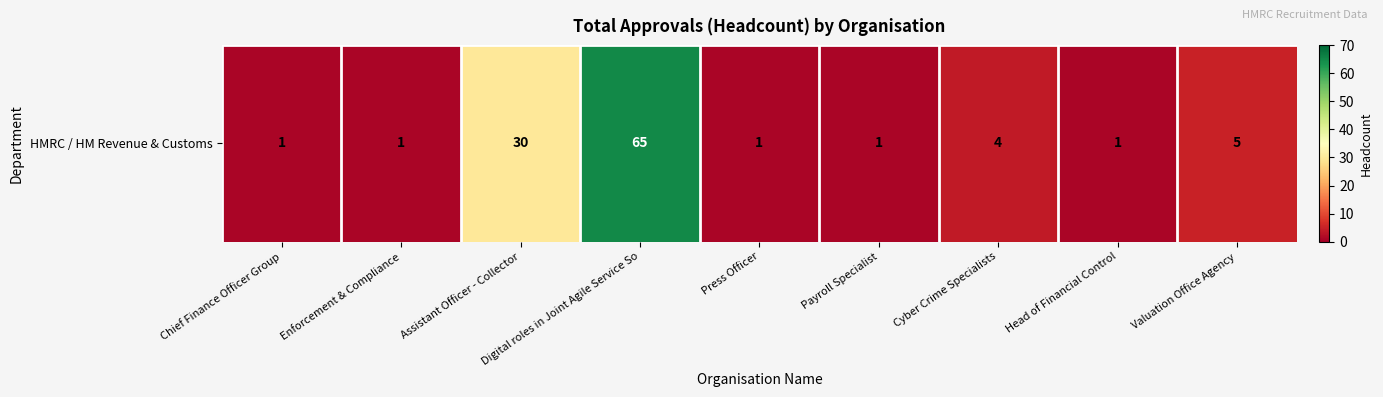

What is the change in value from Enforcement & Compliance to Digital roles in Joint Agile Service So?

+64